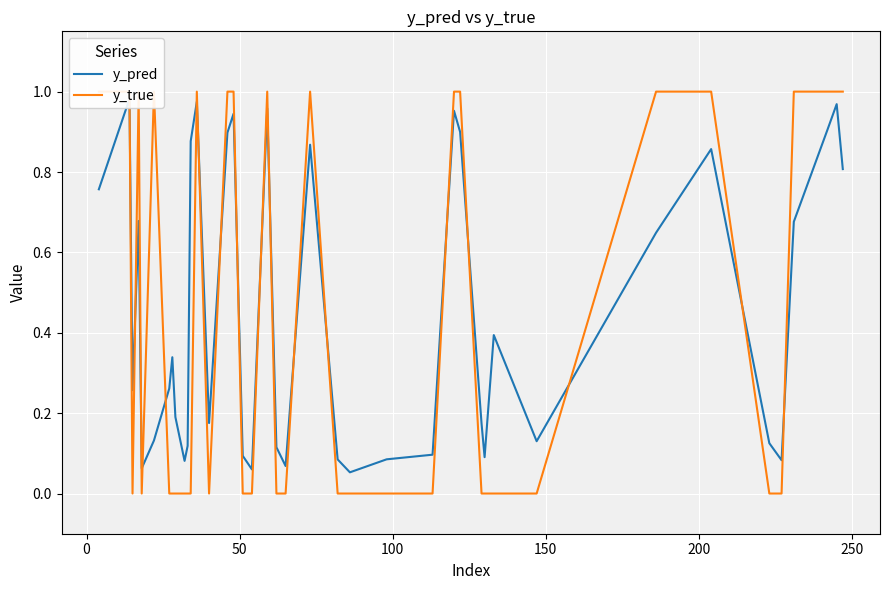

List the series in order of their peak value, lowest first.

y_pred, y_true